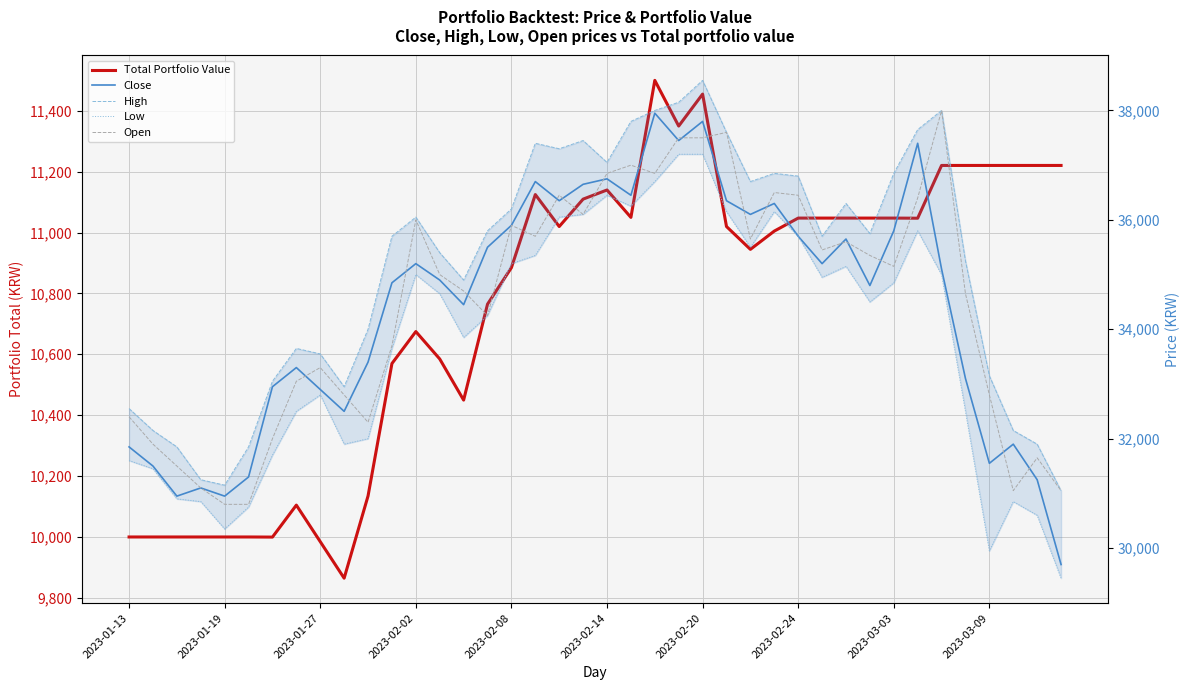

What is the value of the High point at the 30th from the left?

35700.0